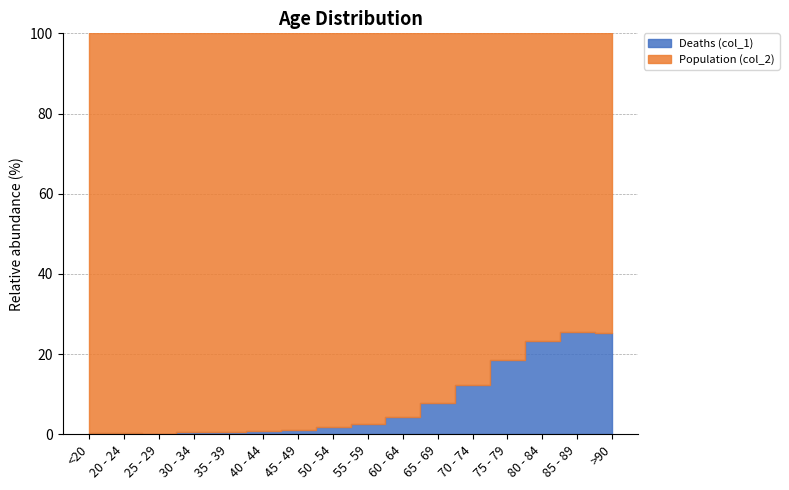

How many lines are shown in the chart?

2